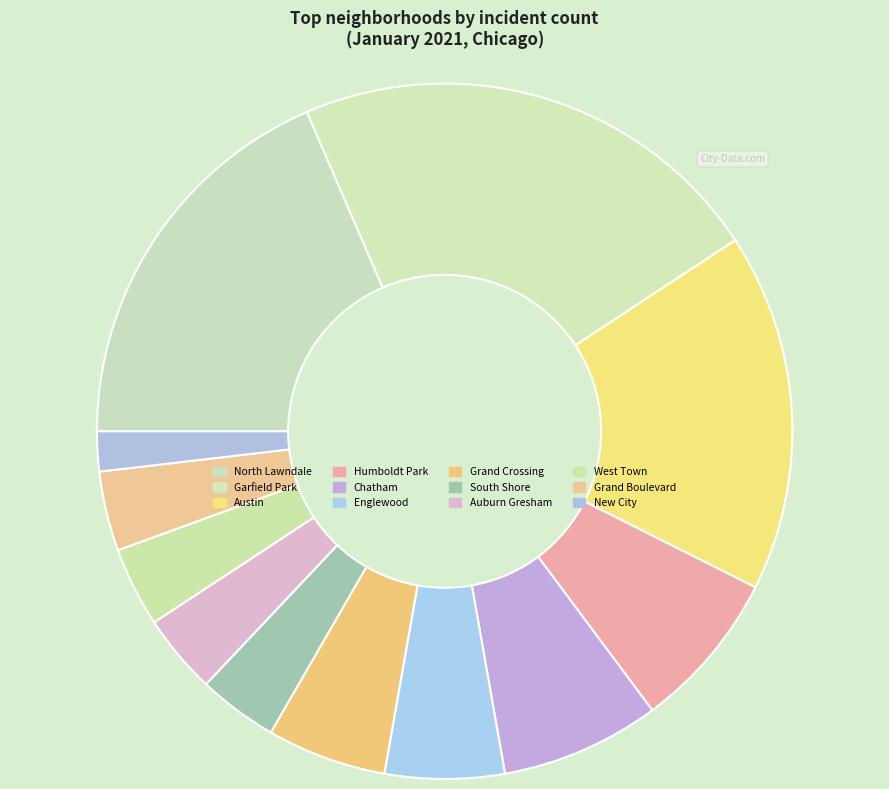

Which slice is the smallest?

New City